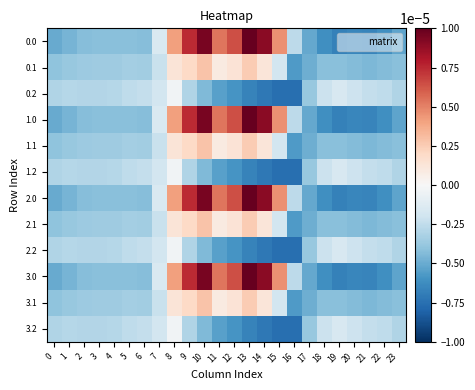

Rank the series at 23 from lowest to highest value.

0.0, 1.0, 2.0, 3.0, 0.1, 1.1, 2.1, 3.1, 0.2, 1.2, 2.2, 3.2